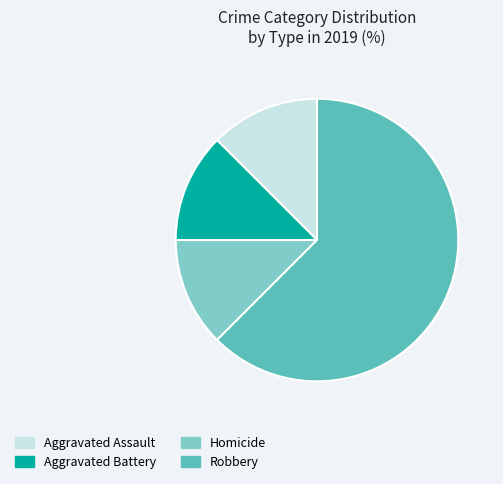

True or false: Aggravated Battery accounts for 12% of the total.

True